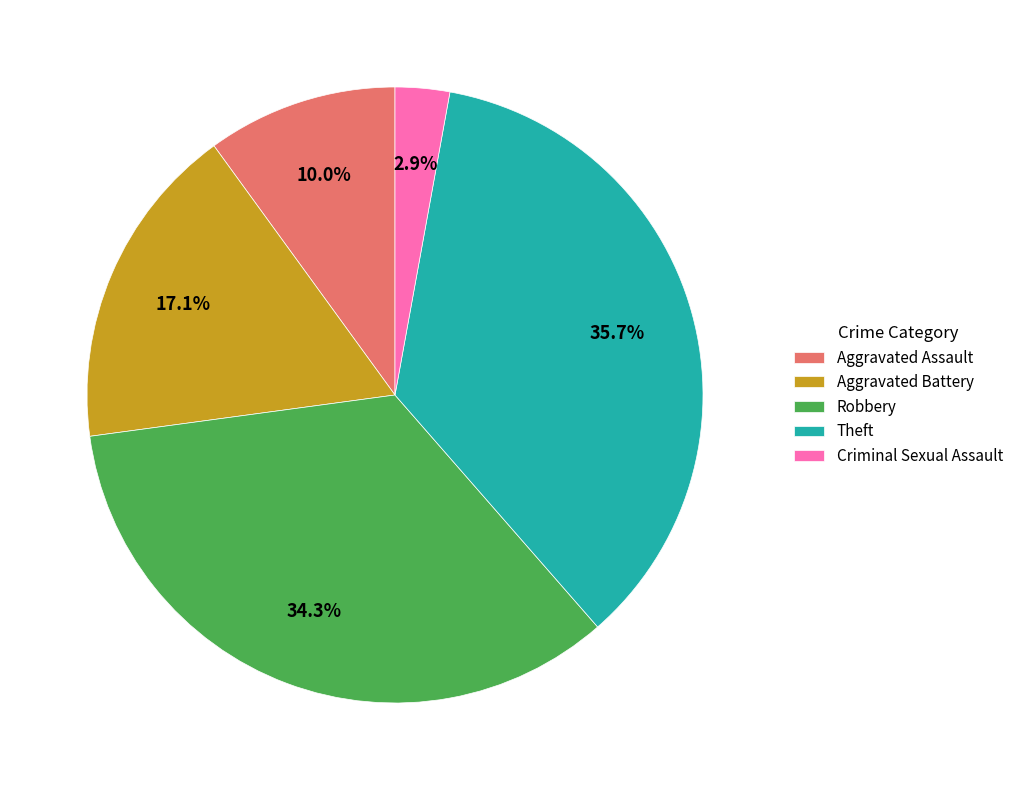

How many segments does this pie chart have?

5